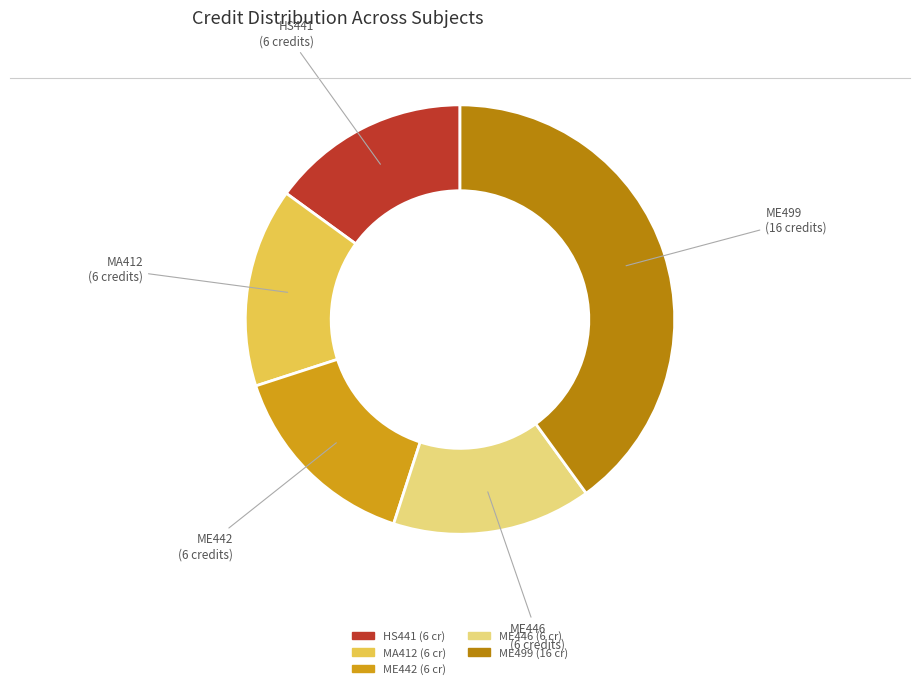

Is there any slice that represents more than half of the pie?

No